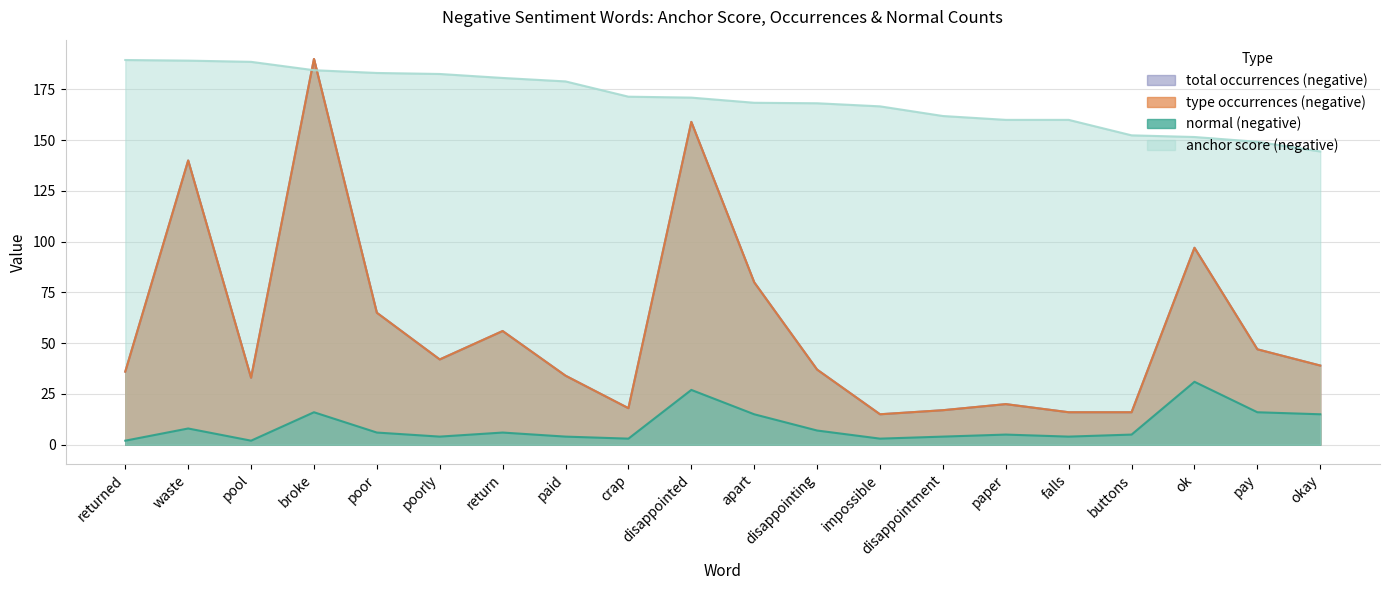

What are all the series names shown in the legend?

anchor score (negative), type occurrences (negative), total occurrences (negative), normal (negative)